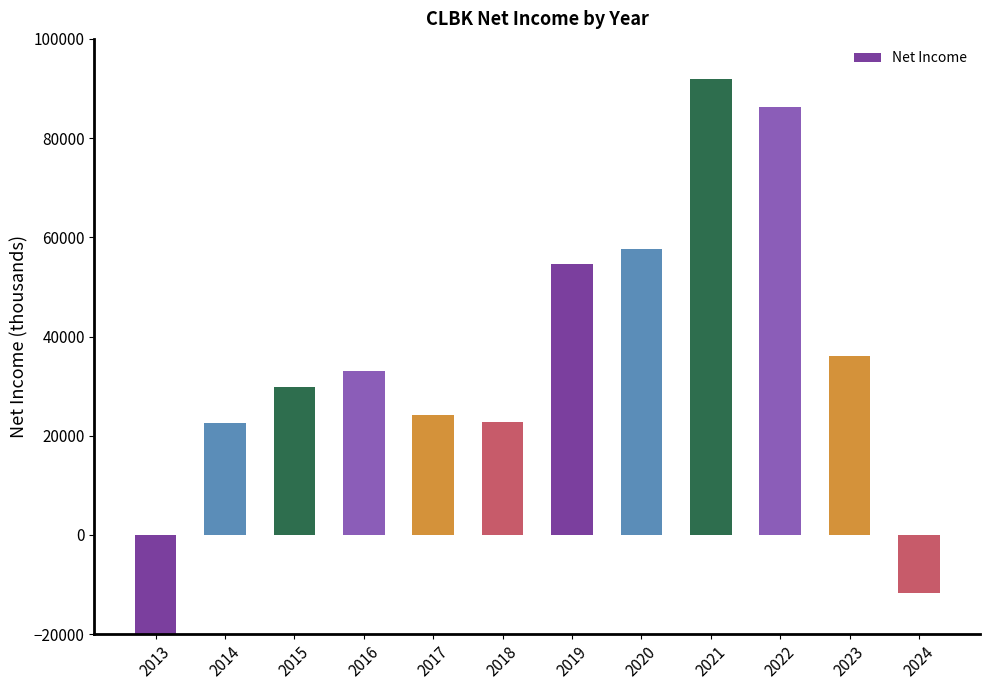

True or false: the data shows 33721 at 2019.

False